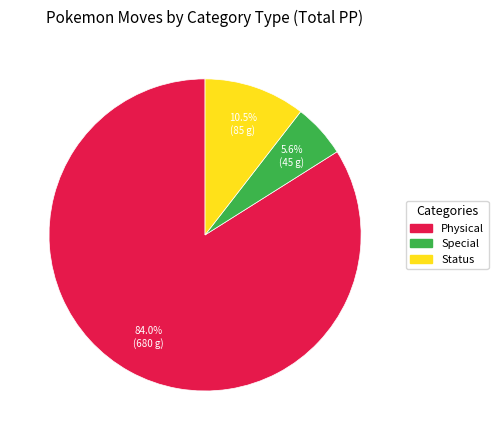

Is there a majority slice in this chart?

Yes